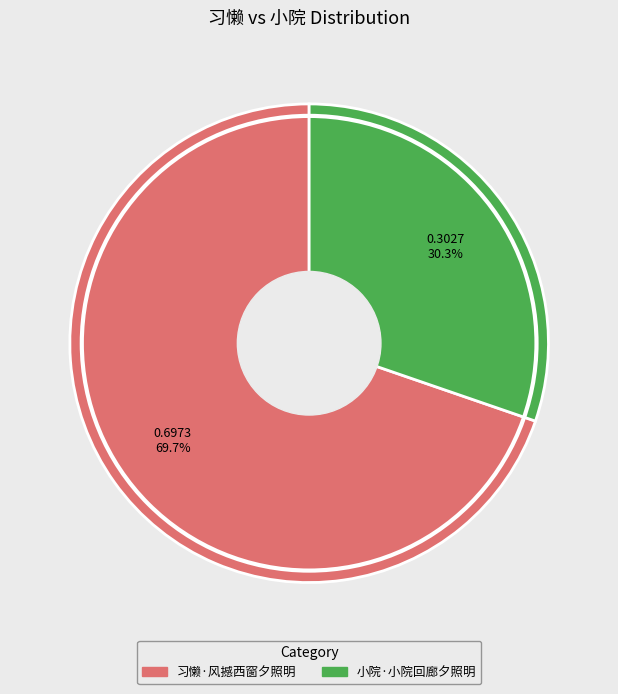

What is the ratio of the value at 小院·小院回廊夕照明 to the value at 习懒·风撼西窗夕照明?

0.4